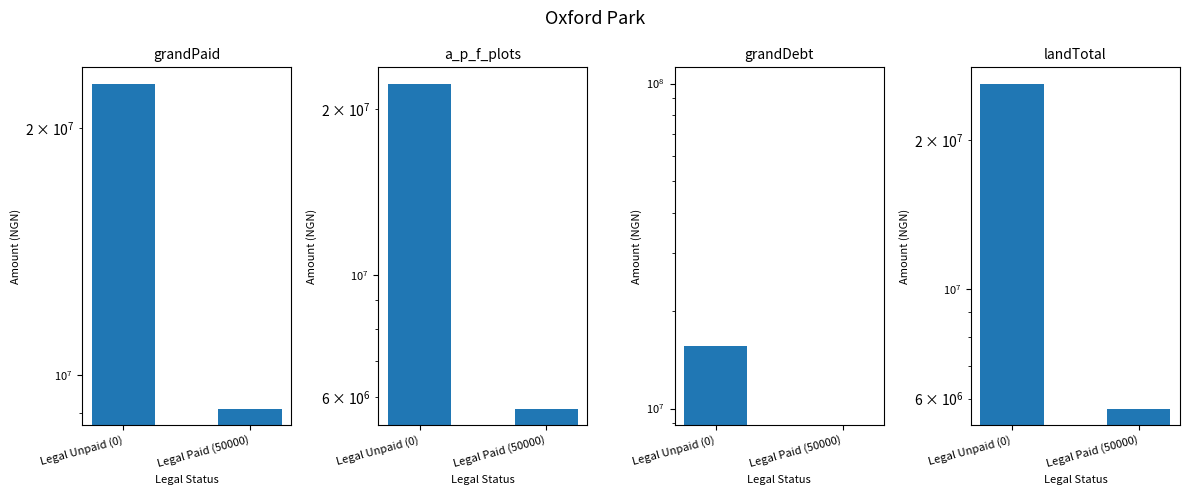

What is the lowest value of the landTotal series?

5730000